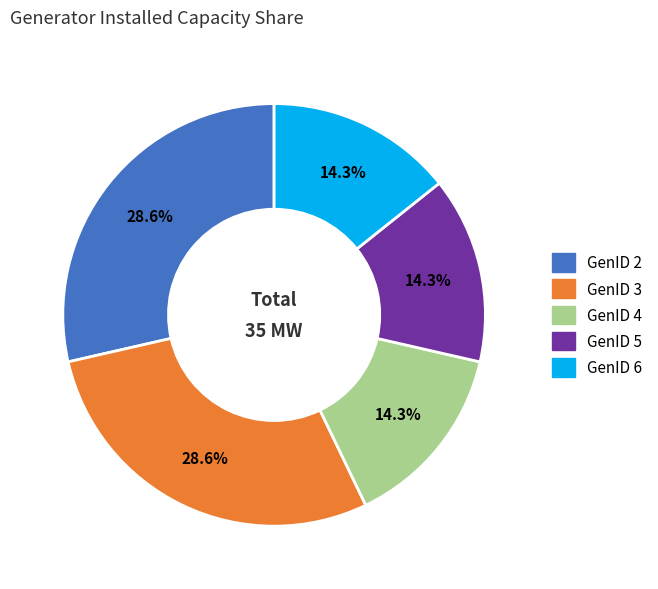

What is the ratio of the value at GenID 4 to the value at GenID 2?

0.5